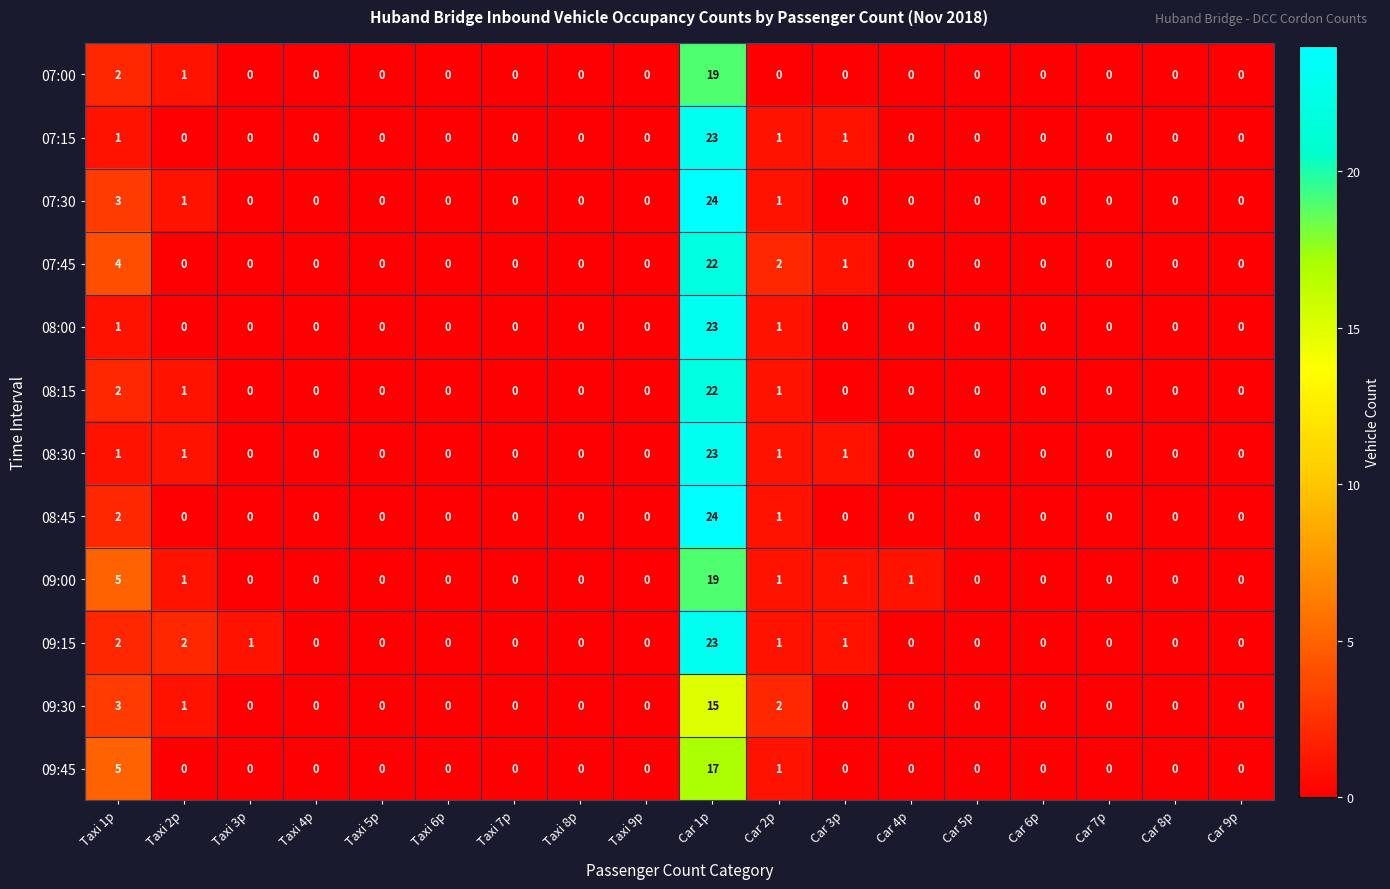

Which label corresponds to the largest value in the chart?

Car 1p